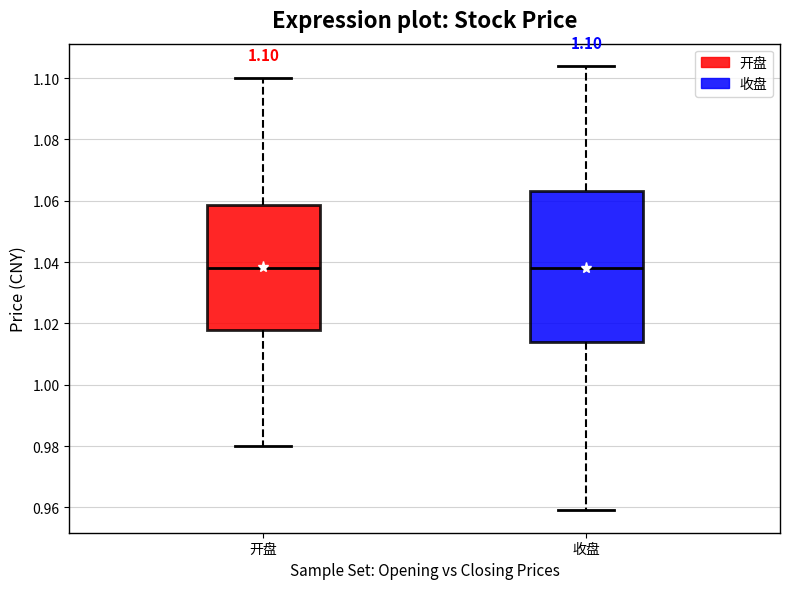

Comparing the boxes themselves (not the whiskers), which one is the tallest?

收盘